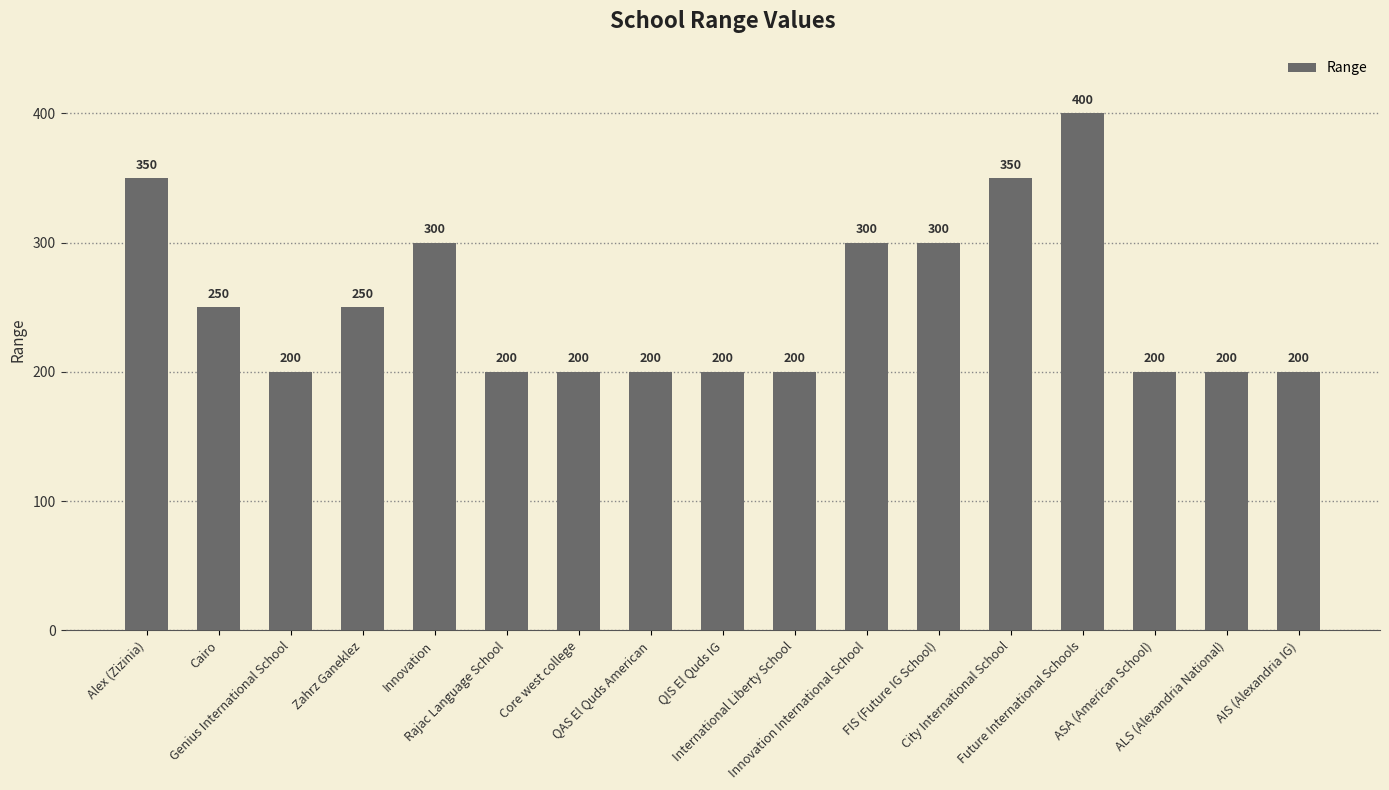

Is it true that the value at Alex (Zizinia) is 588?

False